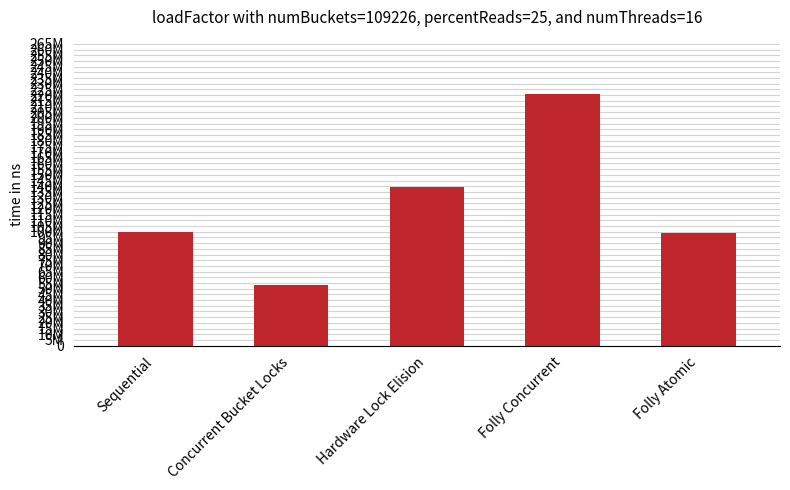

Which has a higher value, Hardware Lock Elision or Concurrent Bucket Locks?

Hardware Lock Elision